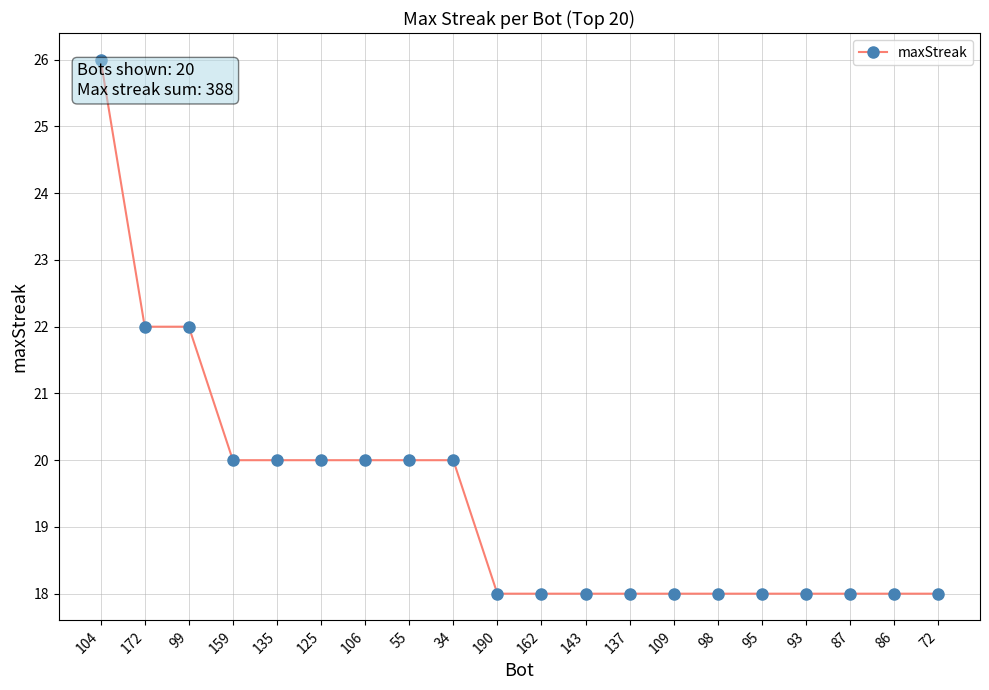

What is the difference between the maximum and minimum values?

8